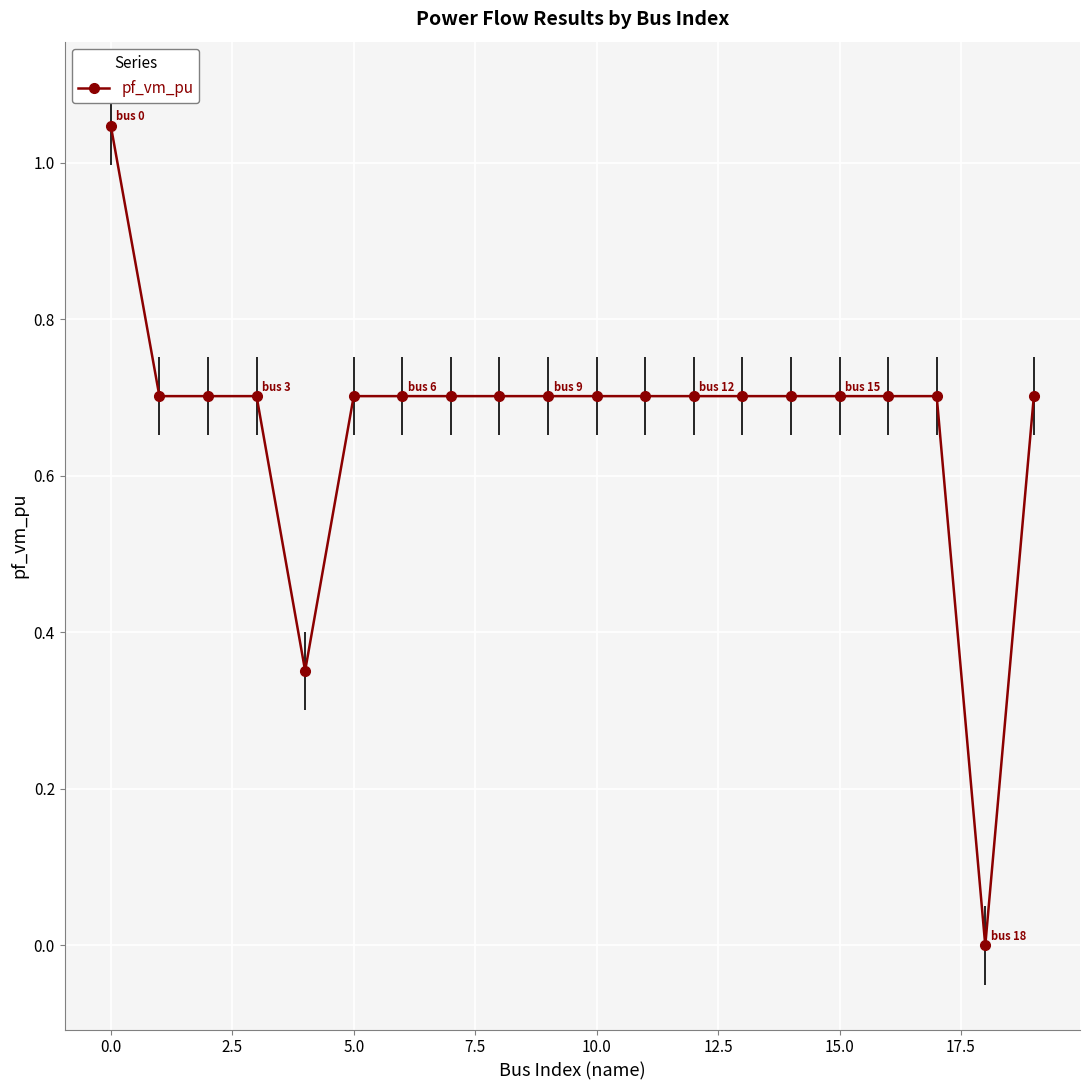

True or false: there are more than 0 points higher than both neighbors.

True